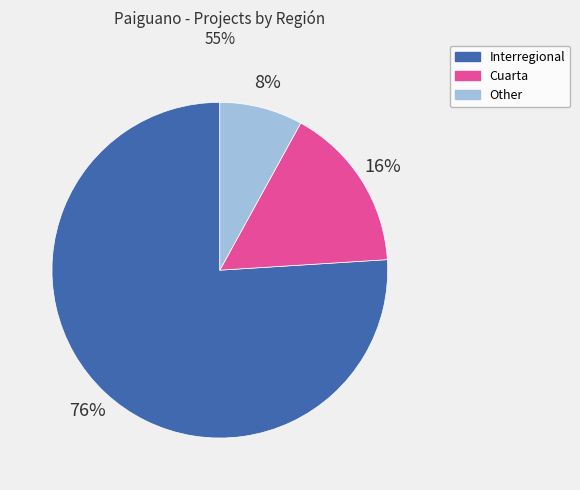

Do Interregional and Cuarta together represent more than half of the pie?

Yes